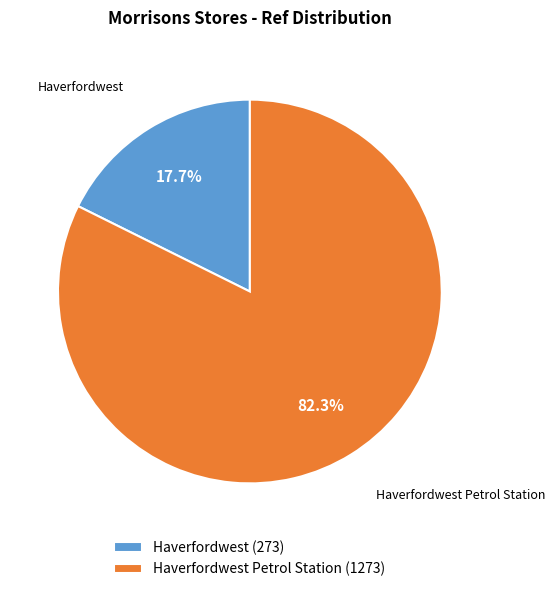

What is the smallest slice in the pie chart?

Haverfordwest